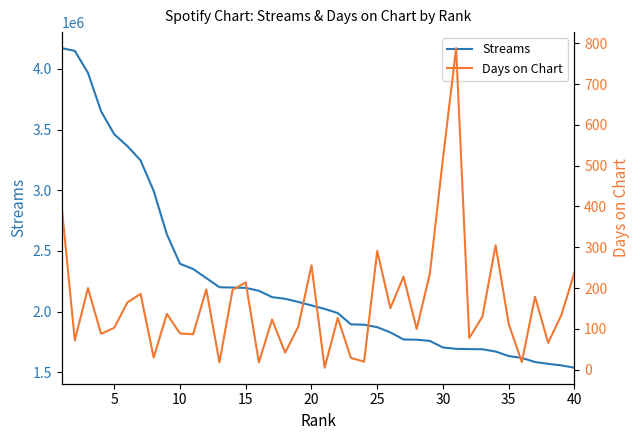

How many lines are shown in the chart?

2